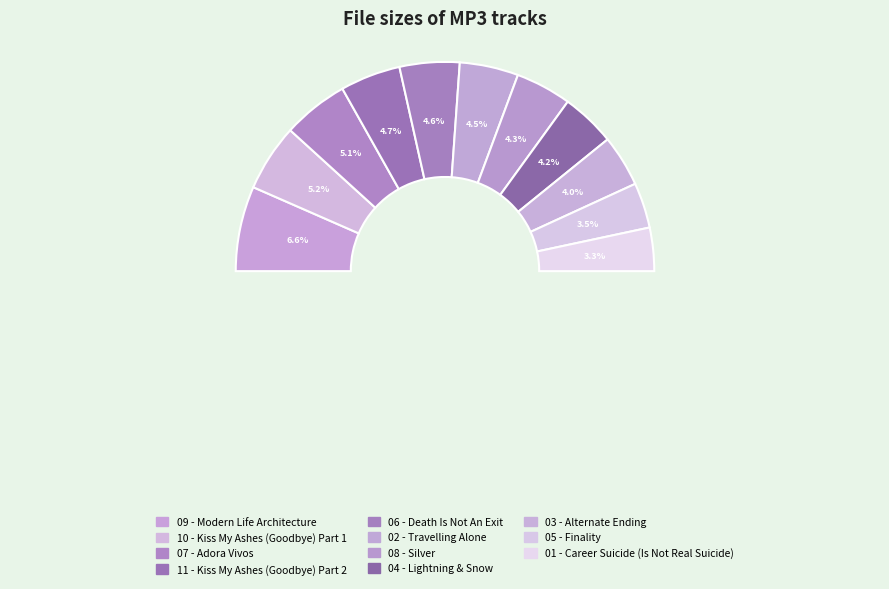

Does 07 - Adora Vivos.mp3 represent more than half of the total?

No